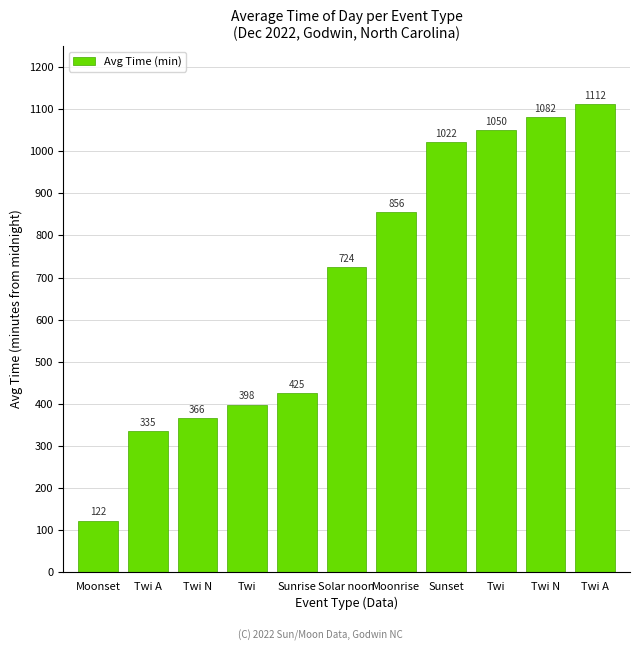

How many distinct data groups are displayed?

1